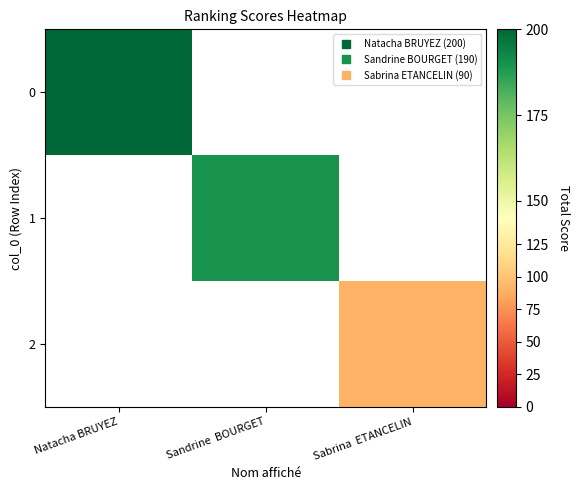

What is the smallest value displayed?

90.0